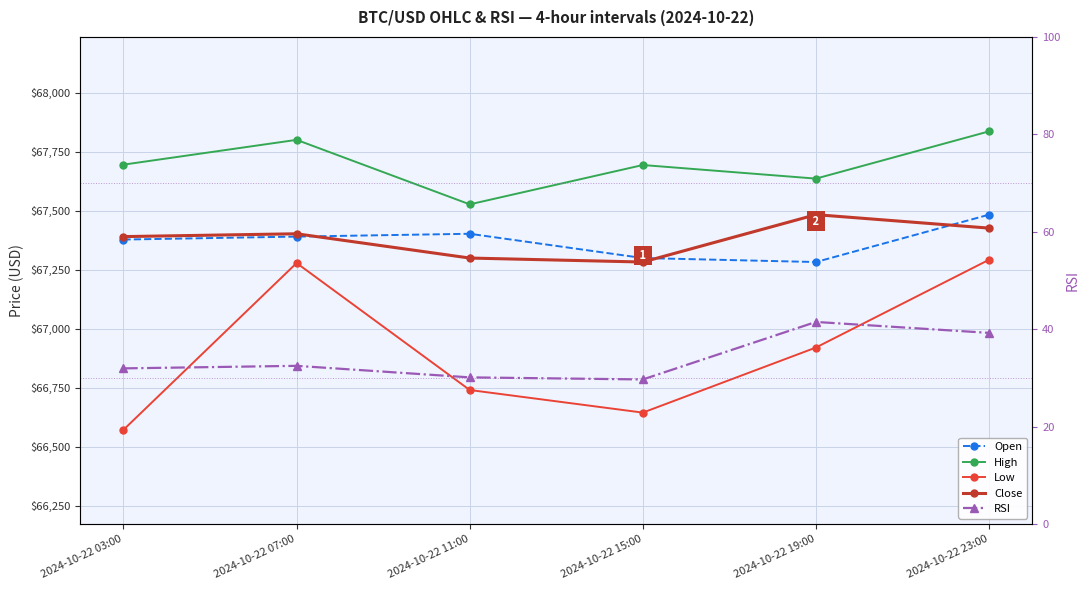

Is this an area chart (filled region under the line)?

No